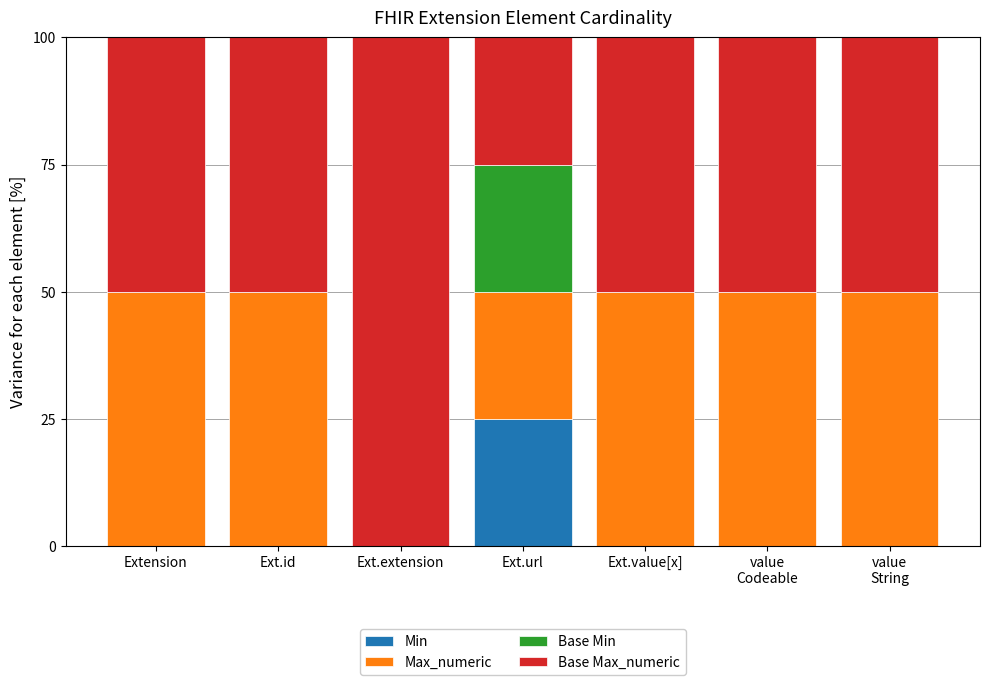

What is the maximum value for Min?

25